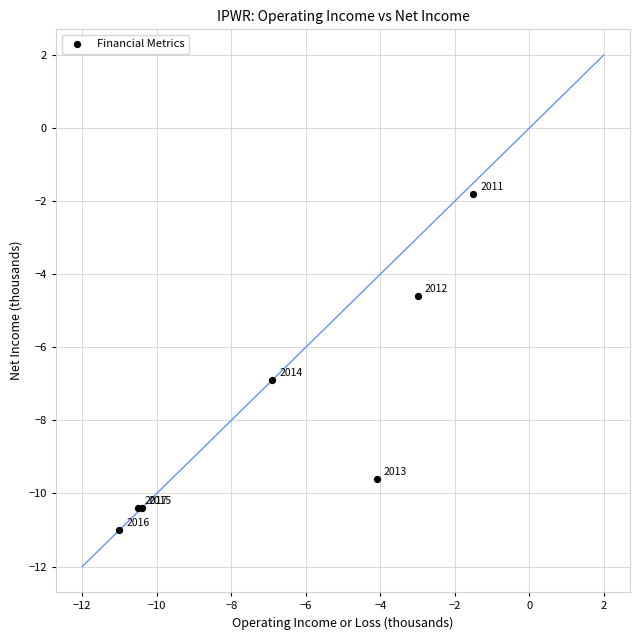

What Y value in the scatter plot is closest to -6?

-6.9